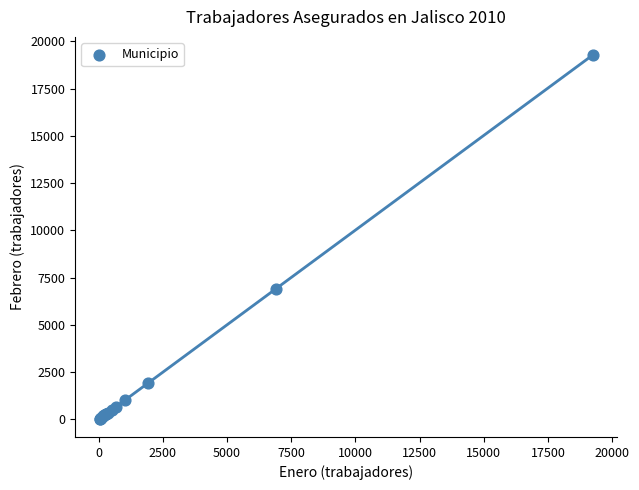

What Y value in the scatter plot is closest to 9653?

6916